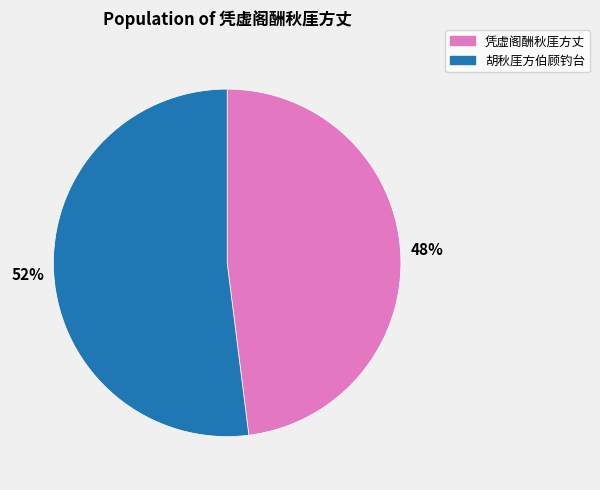

What is the majority slice?

胡秋厓方伯顾钓台